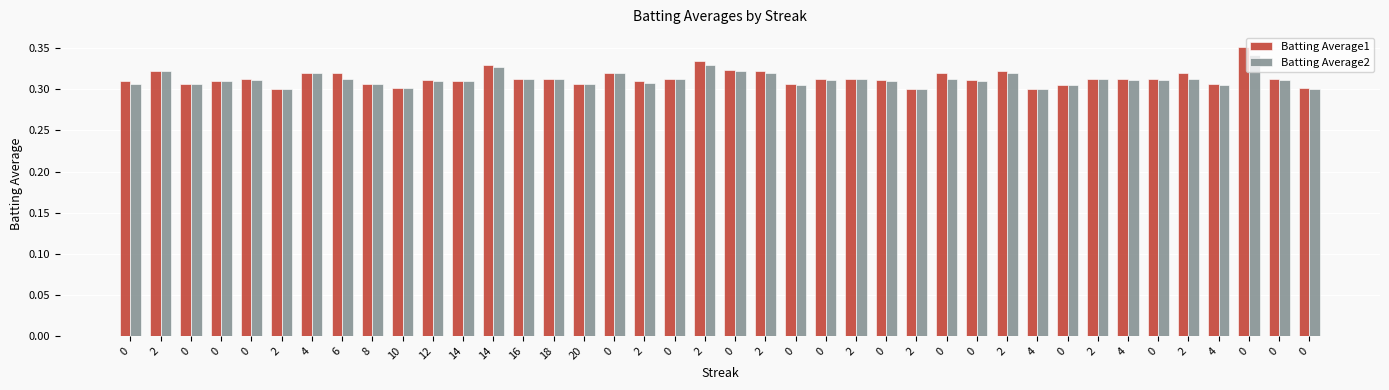

Which series has the largest range (max minus min)?

Batting Average1